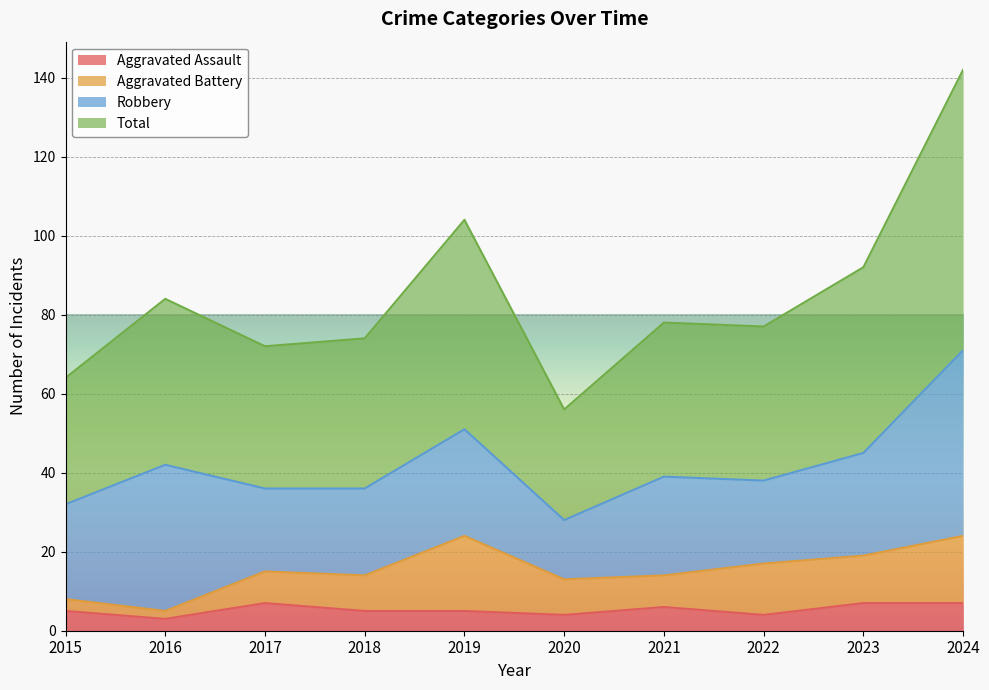

What is the lowest value of the Aggravated Assault series?

3